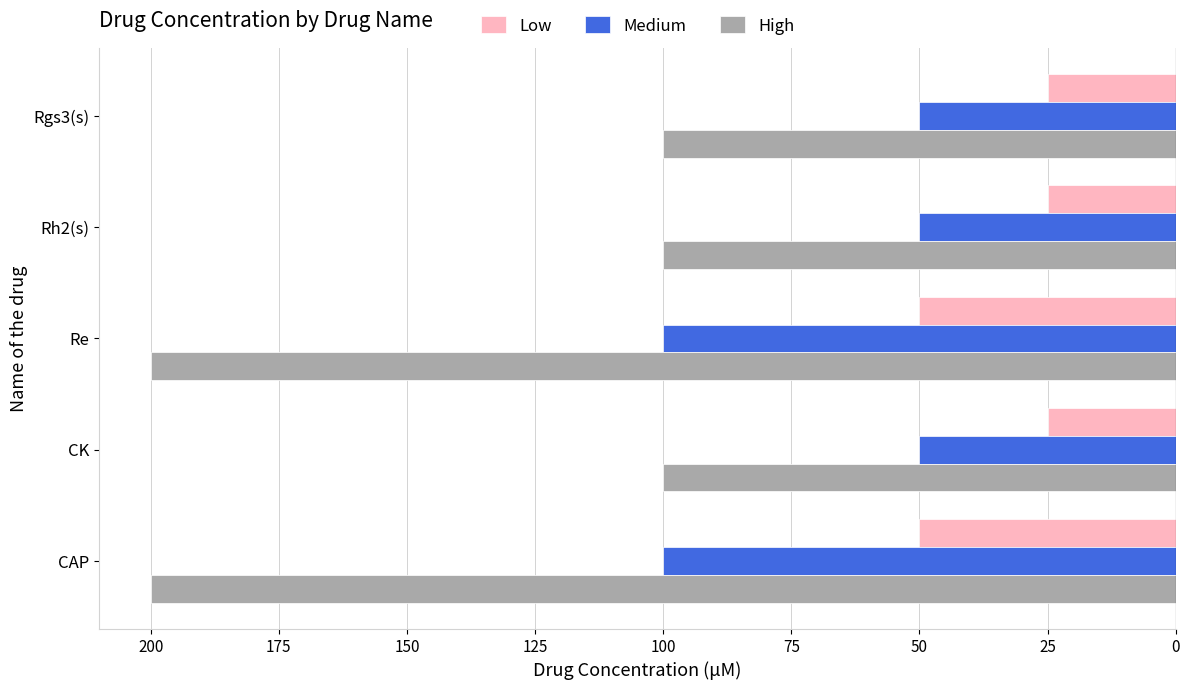

What are all the series names shown in the legend?

Low, Medium, High